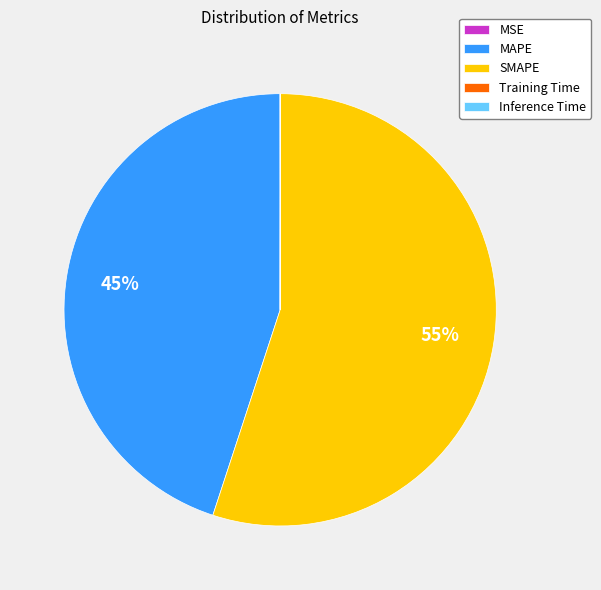

What is the largest slice in the pie chart?

SMAPE